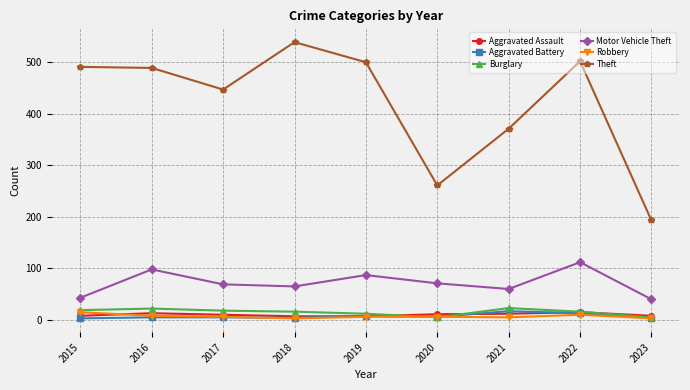

At which category is the sum across all series the highest?

2022